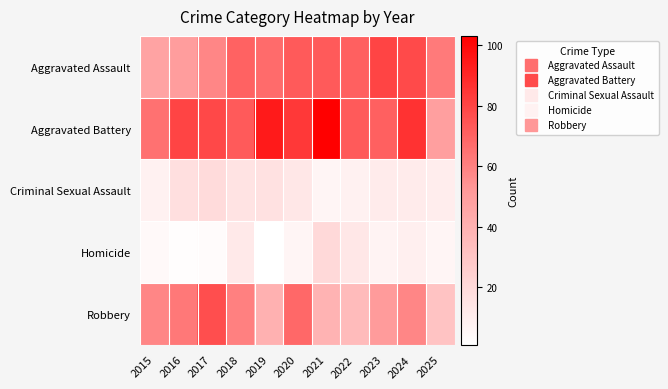

What is the spread (max minus min) of values at 2021?

97